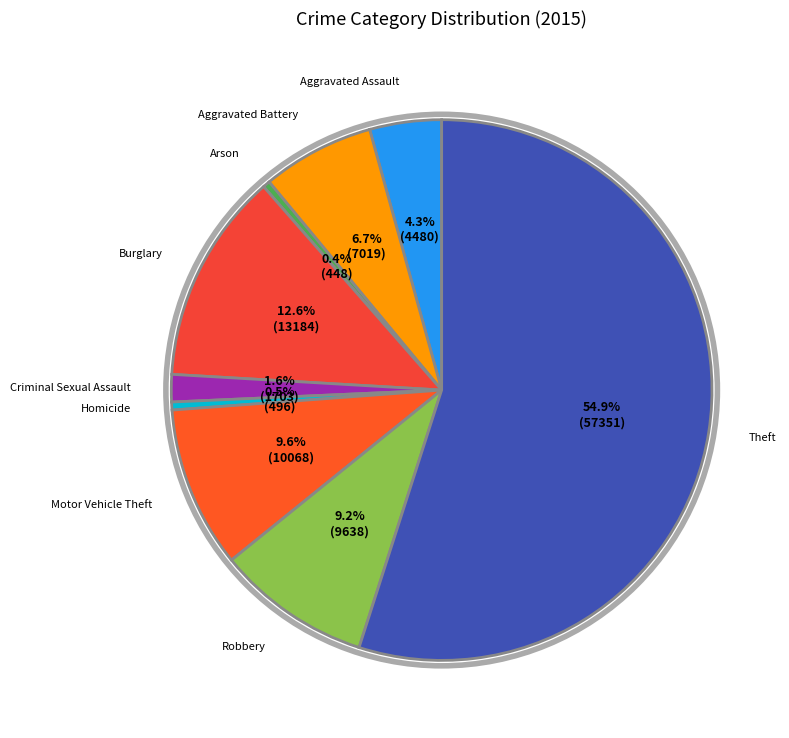

How many segments does this pie chart have?

9